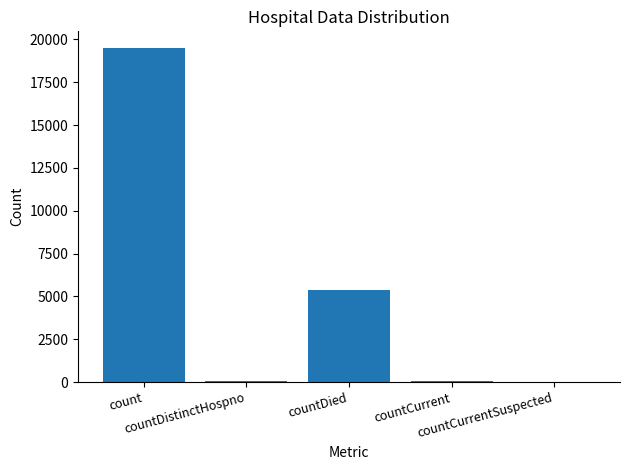

True or false: the data shows 0 at countCurrentSuspected.

True